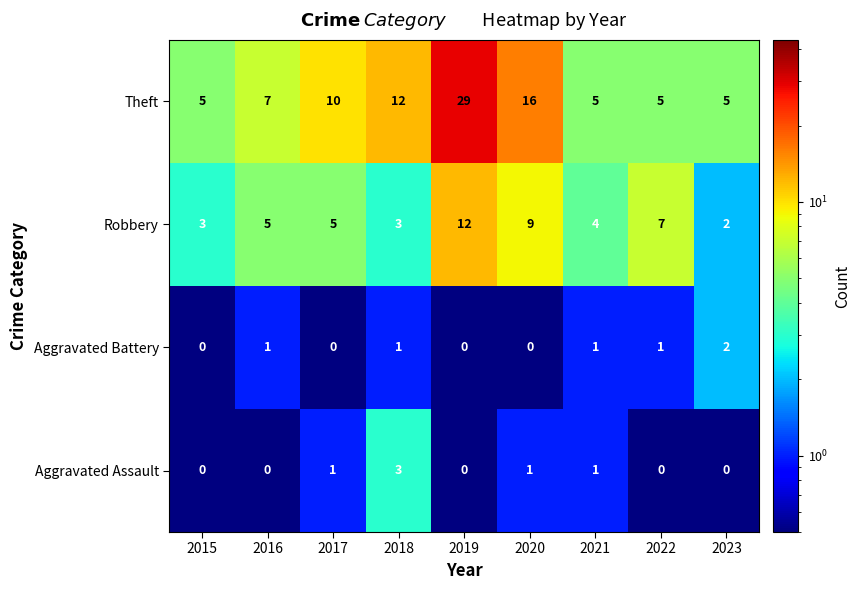

What is the sum of the Aggravated Assault values at 2015 and 2018?

3